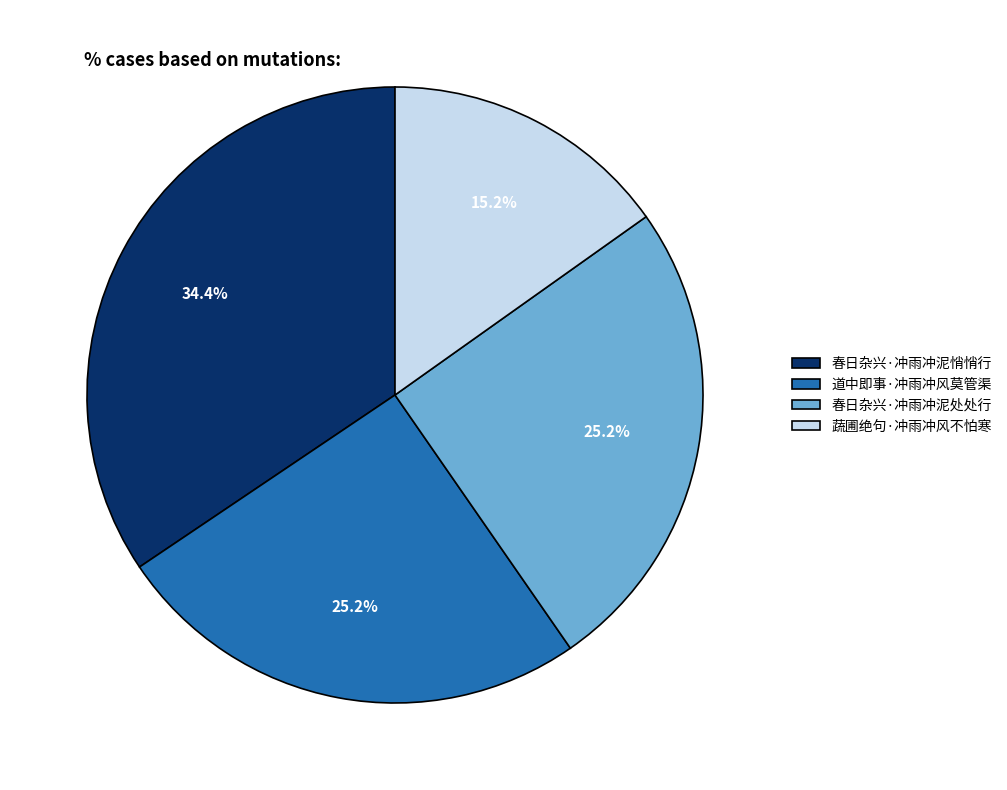

Is there a majority slice in this chart?

No